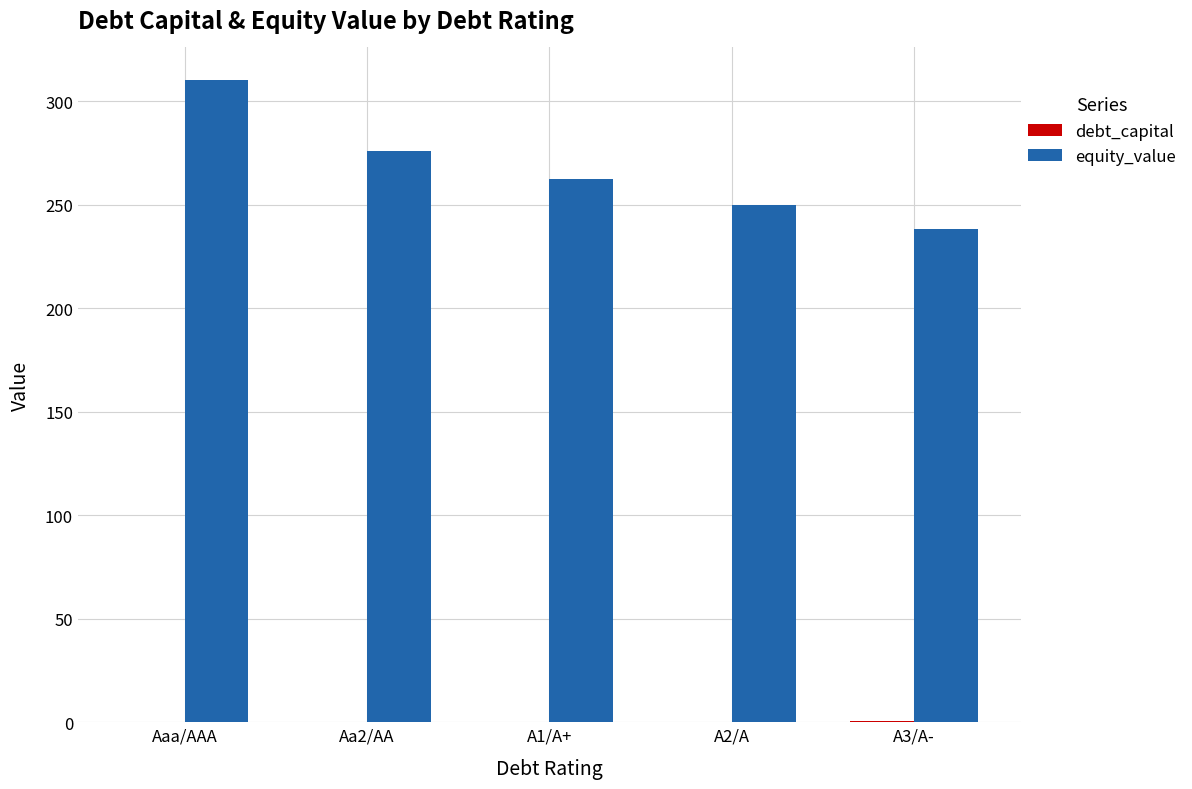

How many data points does each series have?

5